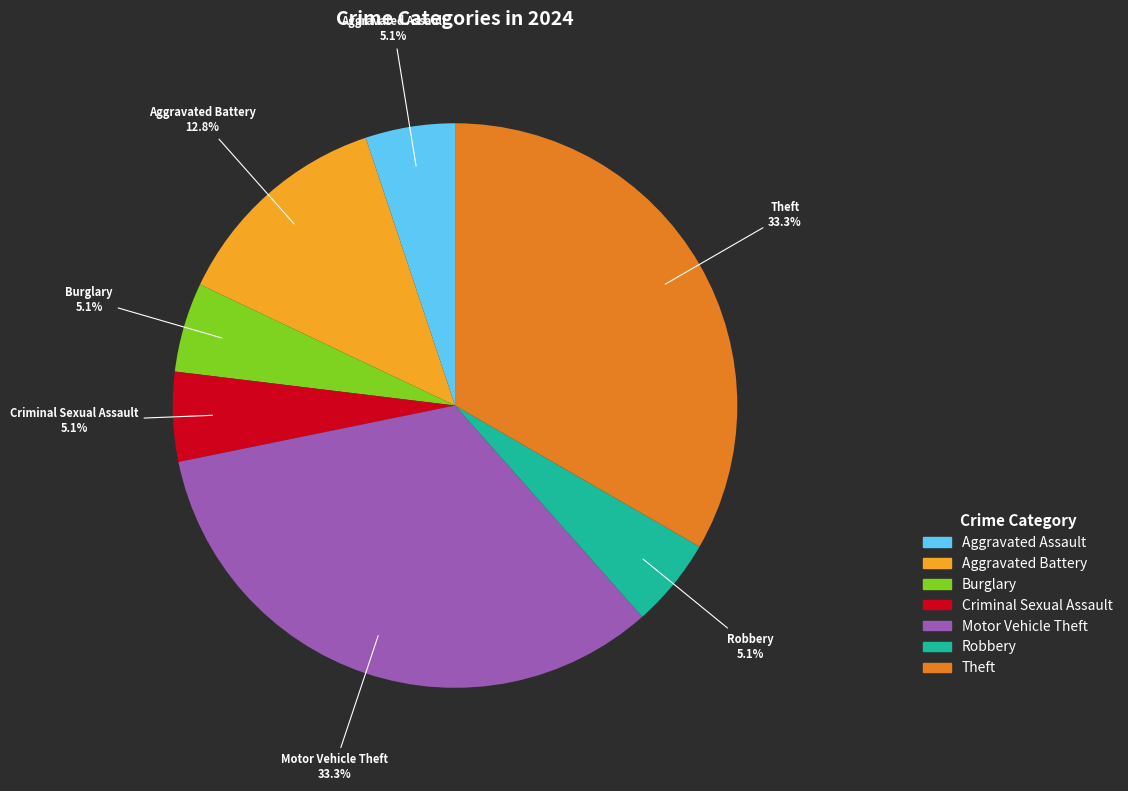

Is Burglary the majority of the pie?

No